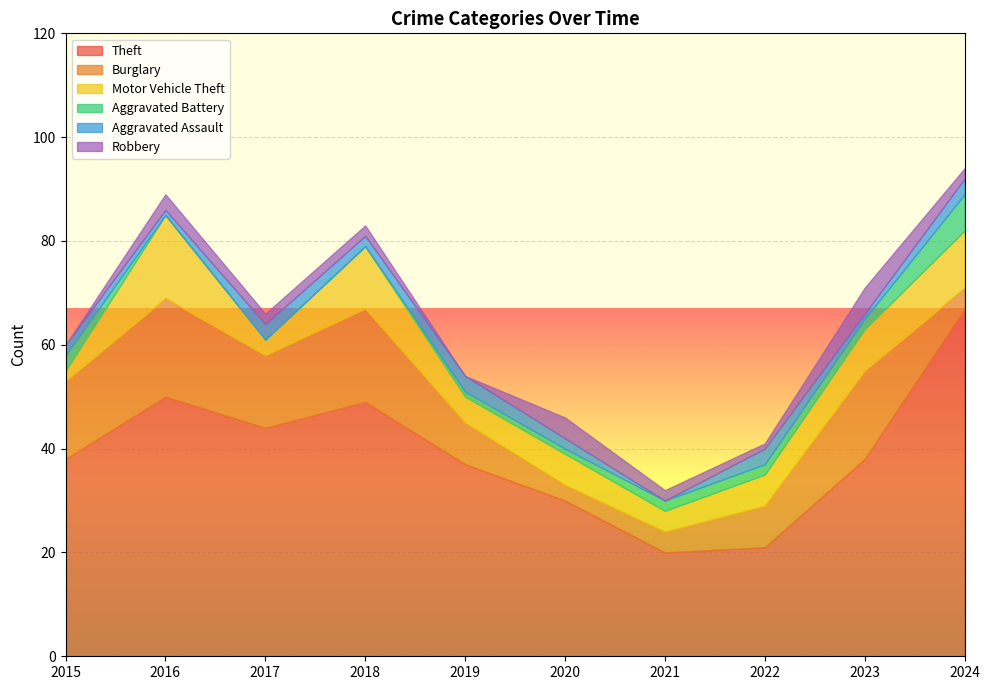

True or false: Theft has a value of 50 at 2016.

True